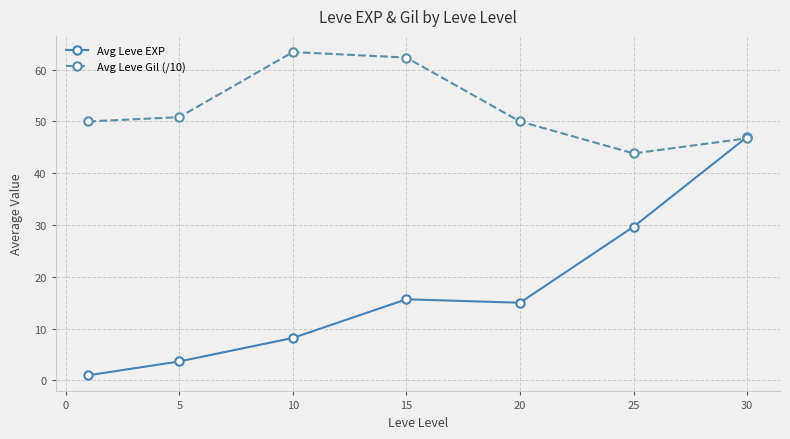

Reading left to right, list all the values displayed in this chart.

Avg Leve EXP: 1.0	3.7	8.2	15.7	15.0	29.7	47.0
Avg Leve Gil (/10): 50.0	50.8	63.4	62.3	50.0	43.8	46.8